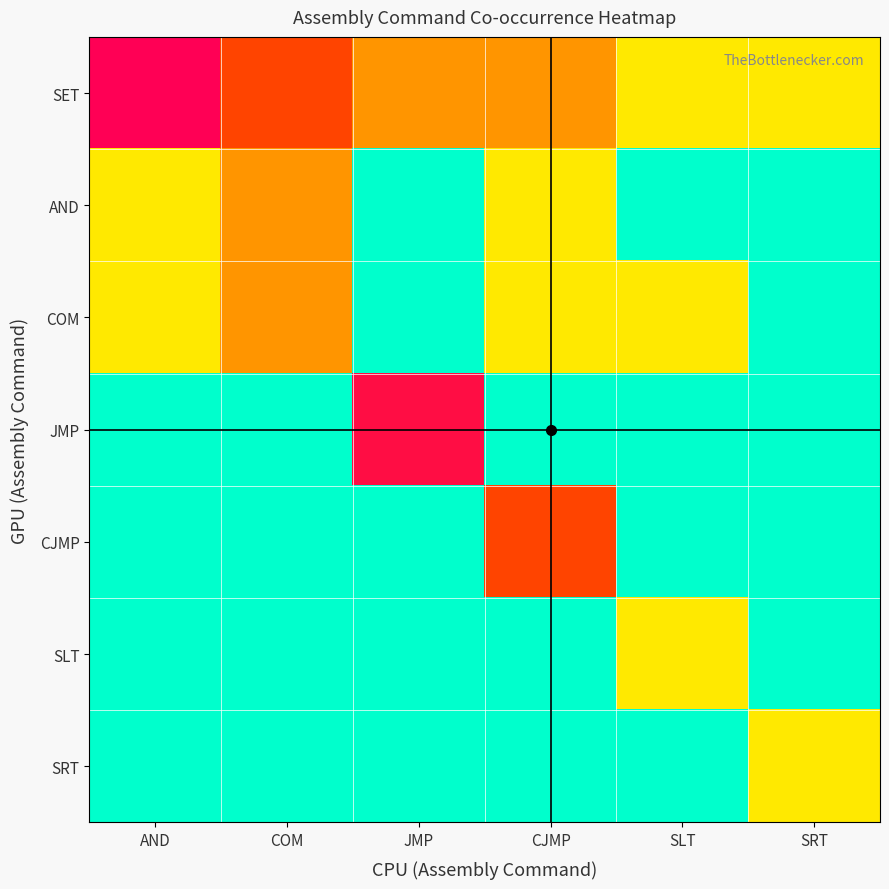

Which series has the widest spread of values?

SET